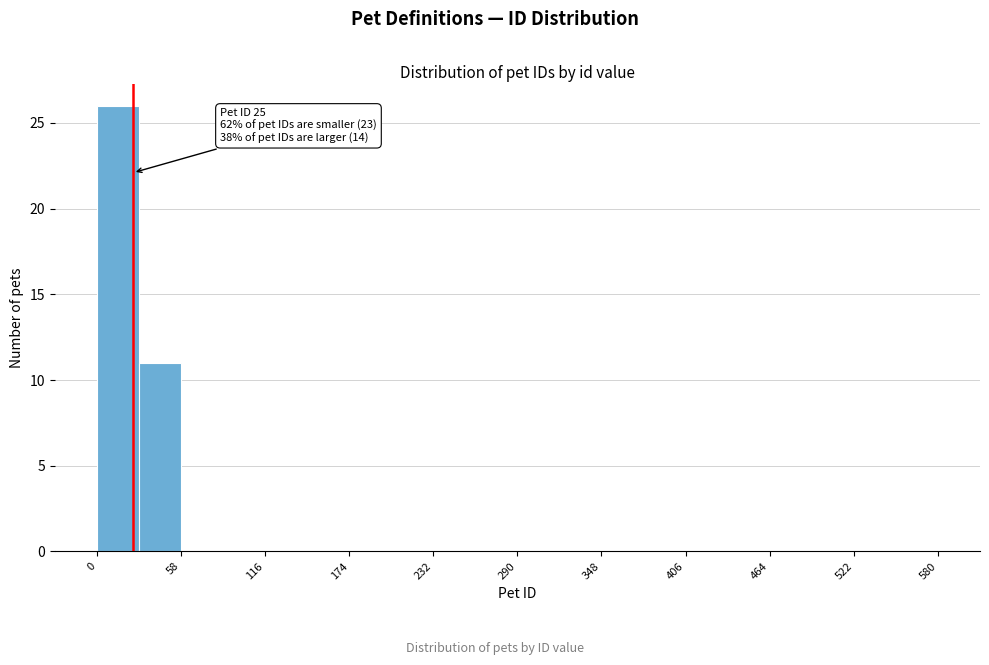

Read against the x-axis, roughly where is the centre of the tallest bar?

10